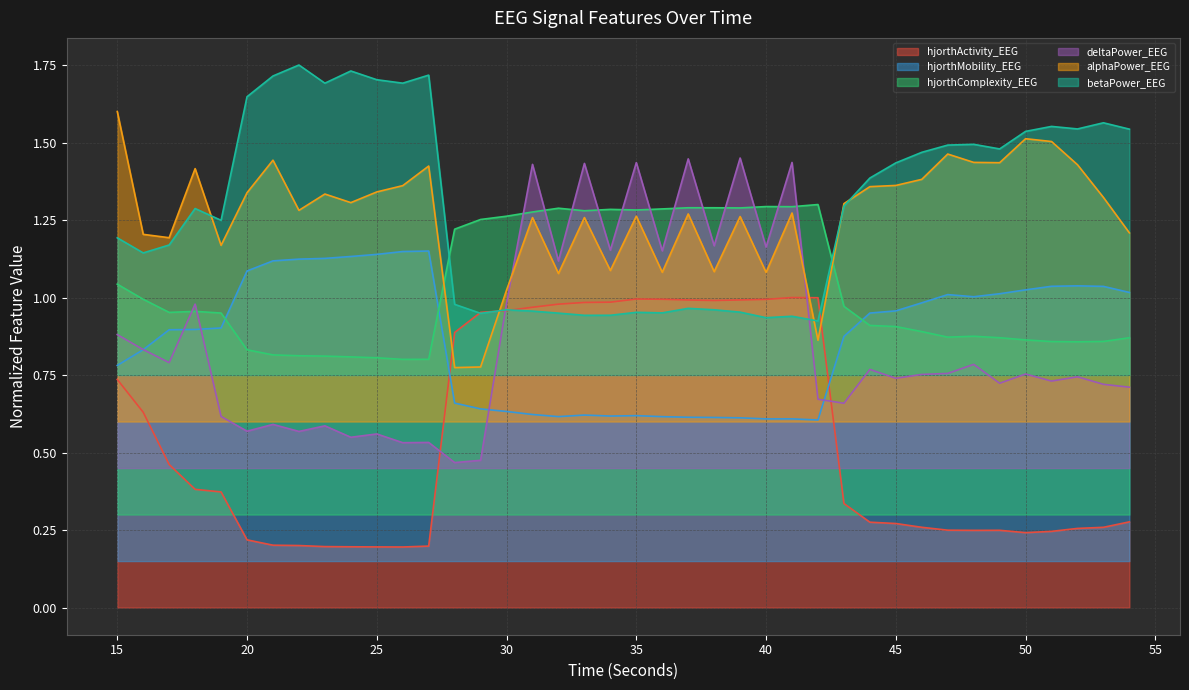

Rank the series by their maximum value, from highest to lowest.

betaPower_EEG, alphaPower_EEG, deltaPower_EEG, hjorthComplexity_EEG, hjorthMobility_EEG, hjorthActivity_EEG